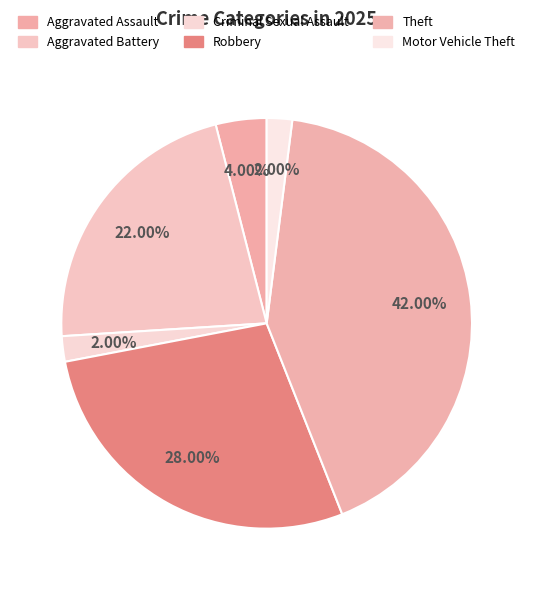

Which slice is the largest?

Theft